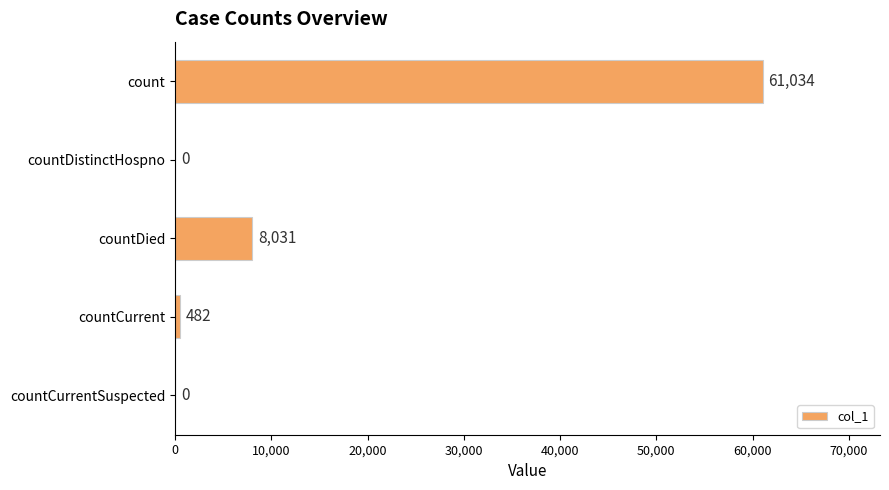

What is the maximum value shown in the chart?

61034